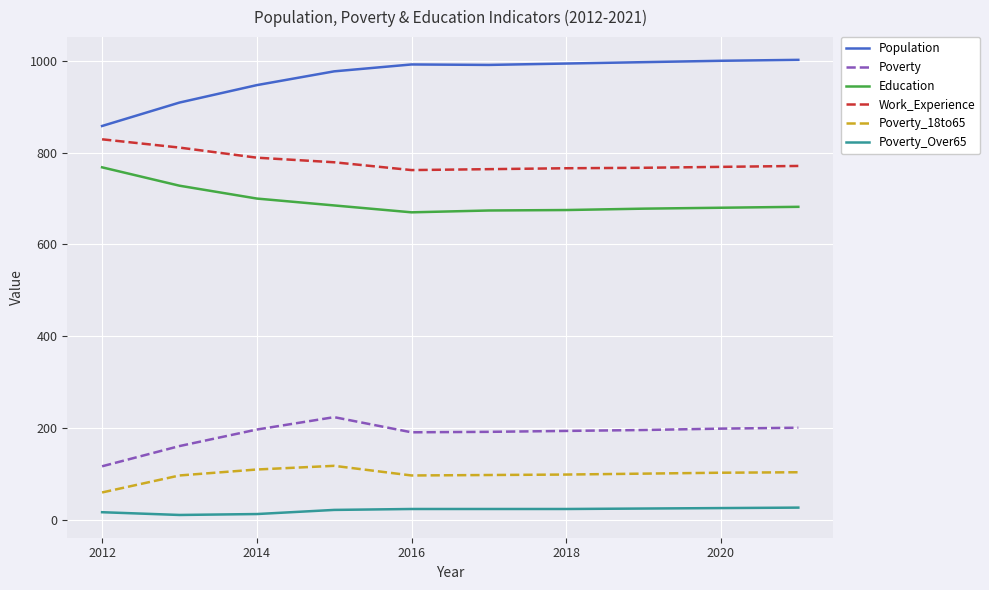

List the series in order of their peak value, highest first.

Population, Work_Experience, Education, Poverty, Poverty_18to65, Poverty_Over65